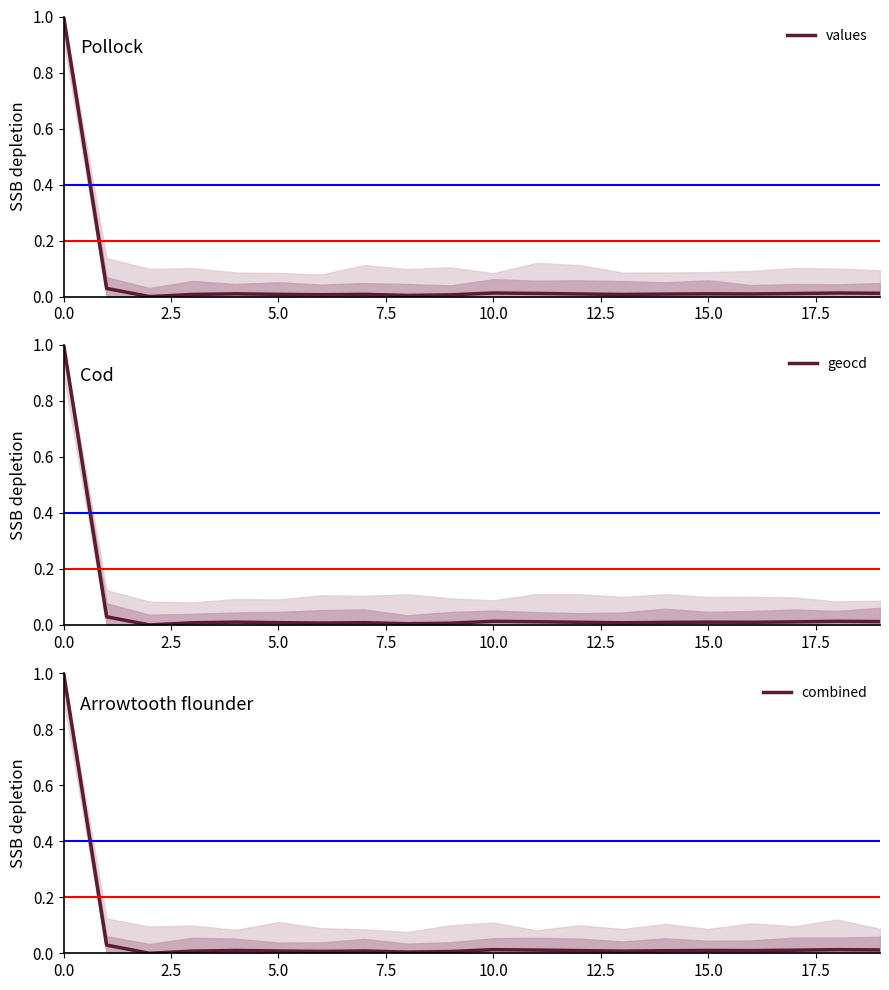

Which series has the largest total across all categories?

geocd